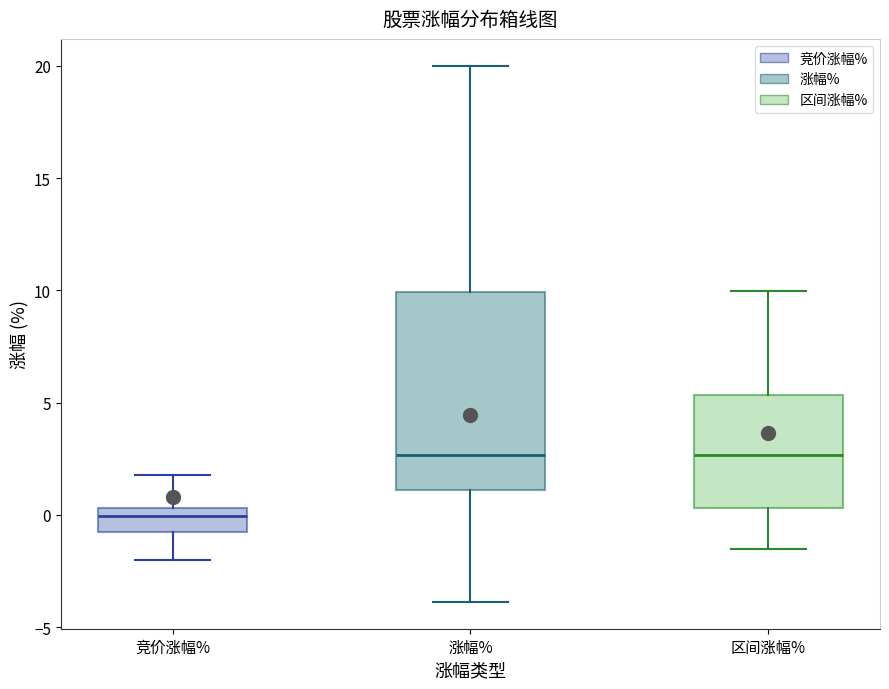

Reading left to right, transcribe this box plot: for each box, give where its median line is, the range the box spans, and where its two whiskers end, as read against the y-axis. The values are not printed on the chart, so give them approximately, as read against the axis.

竞价涨幅%: median 0.0, box -1.0 to 0.5, whiskers -2.0 to 2.0
涨幅%: median 2.5, box 1.0 to 10.0, whiskers -4.0 to 20.0
区间涨幅%: median 2.5, box 0.5 to 5.5, whiskers -1.5 to 10.0